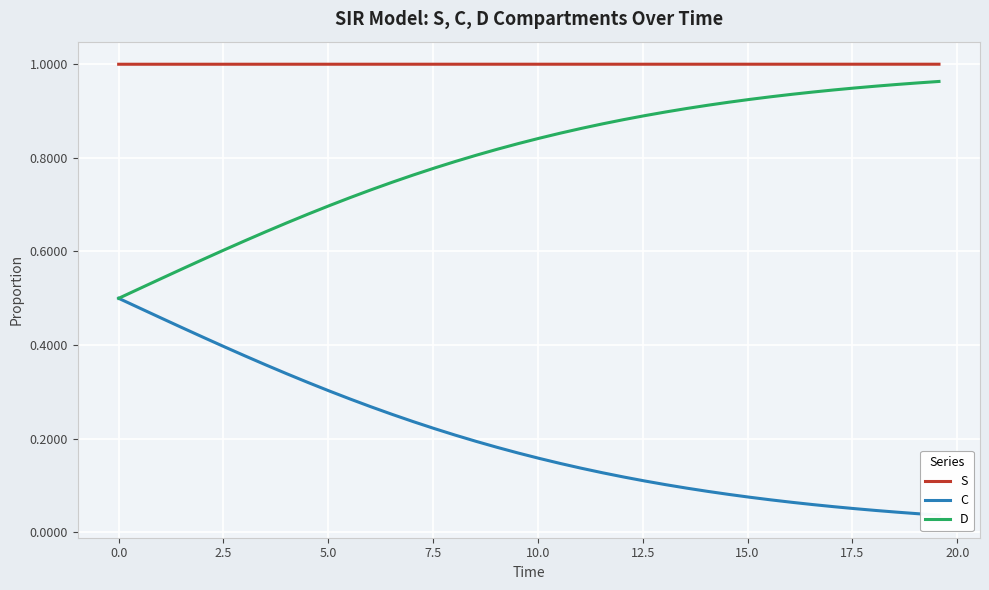

Which series has the widest spread of values?

D